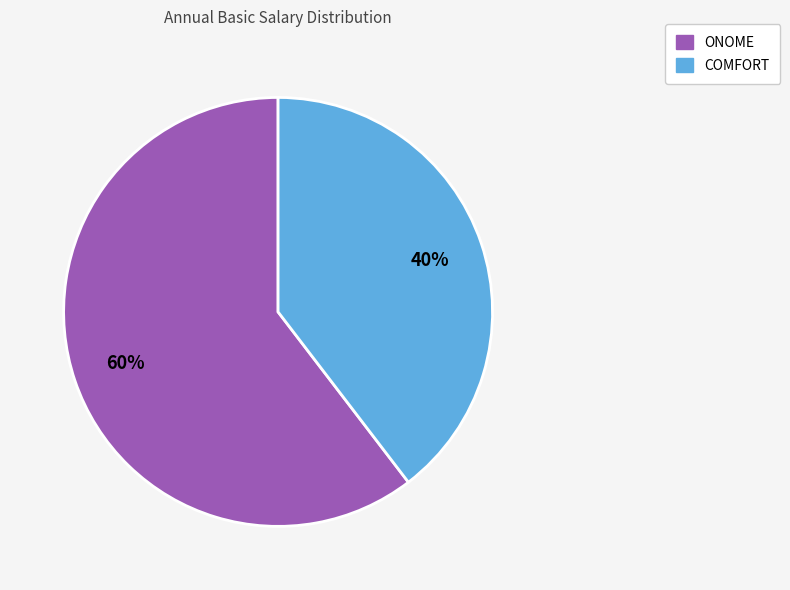

Do COMFORT and ONOME together represent more than half of the pie?

Yes